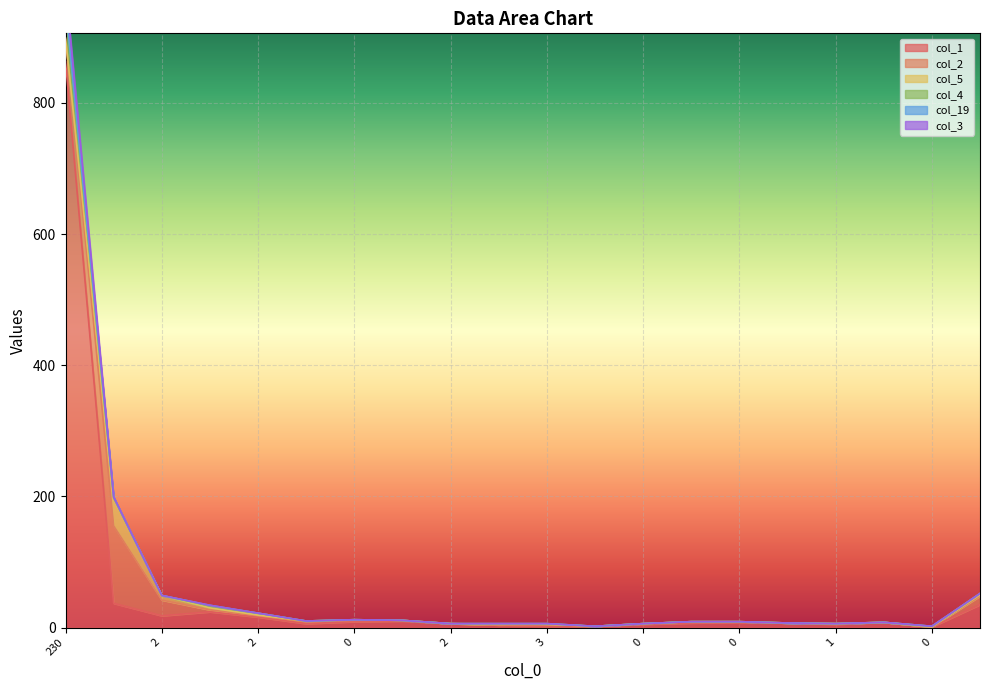

Rank the series at 1 from highest to lowest value.

col_19, col_4, col_1